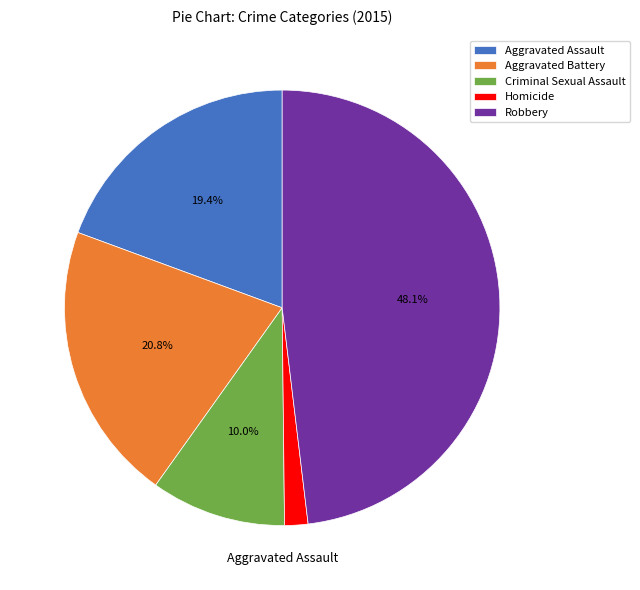

To the nearest percent, what is the average slice percentage?

20%